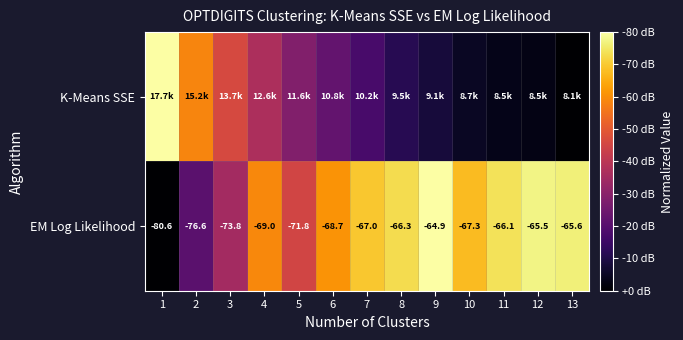

The K-Means SSE series shows 0.4 at 6. True or false?

False